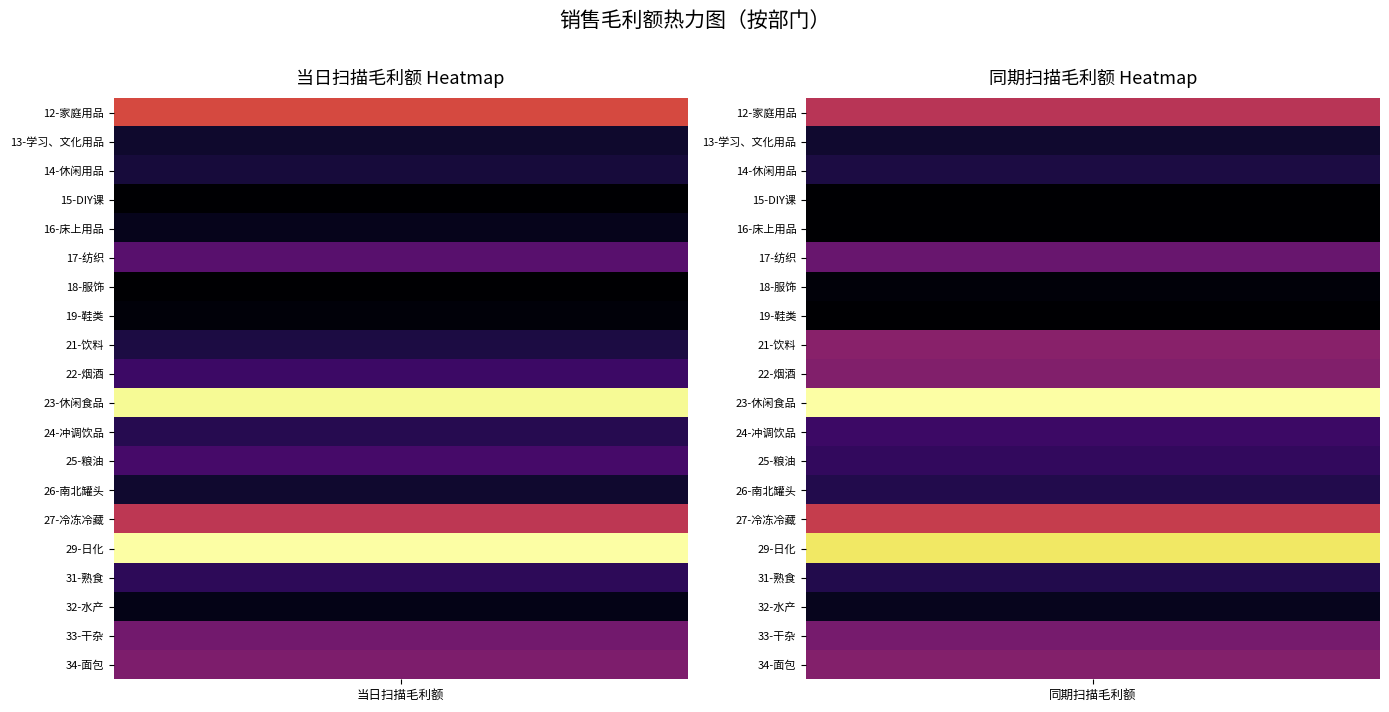

How many data points in 17-纺织 are above 80900?

1